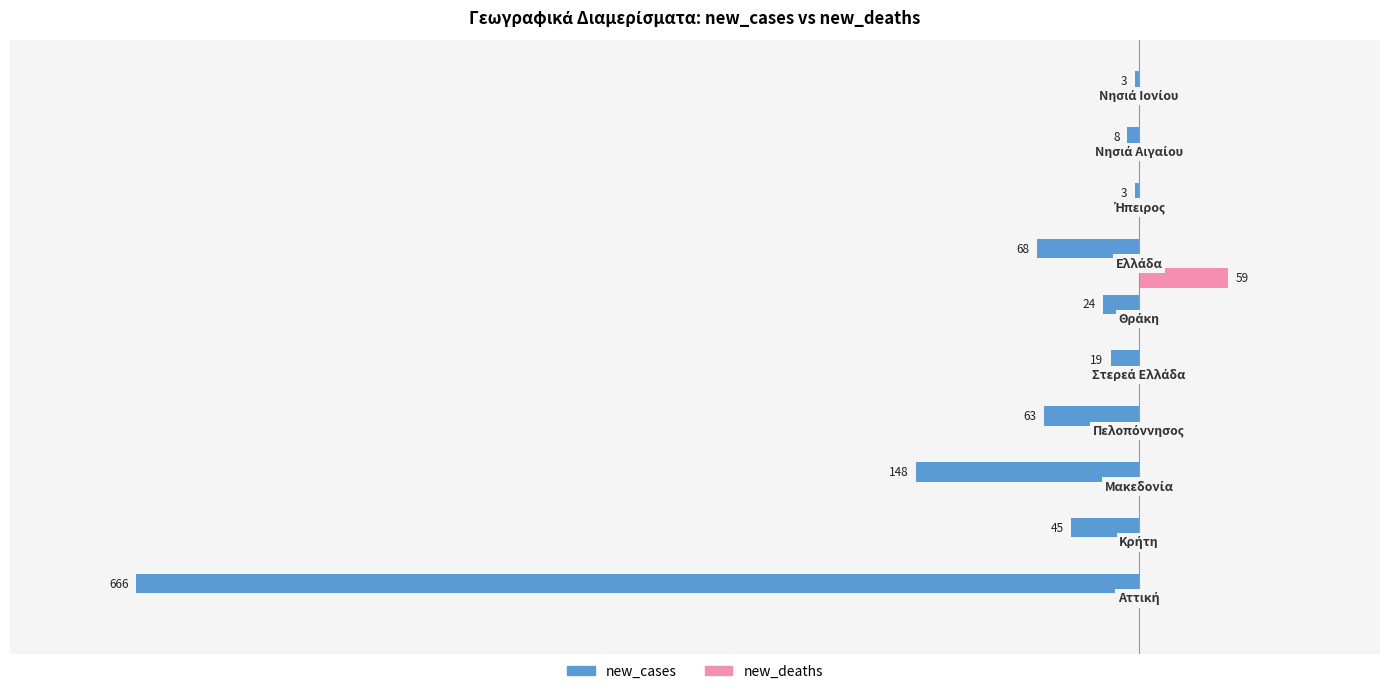

Reading right to left, list all the values displayed in this chart.

new_cases: -3	-8	-3	-68	-24	-19	-63	-148	-45	-666
new_deaths: 0	0	0	59	0	0	0	0	0	0